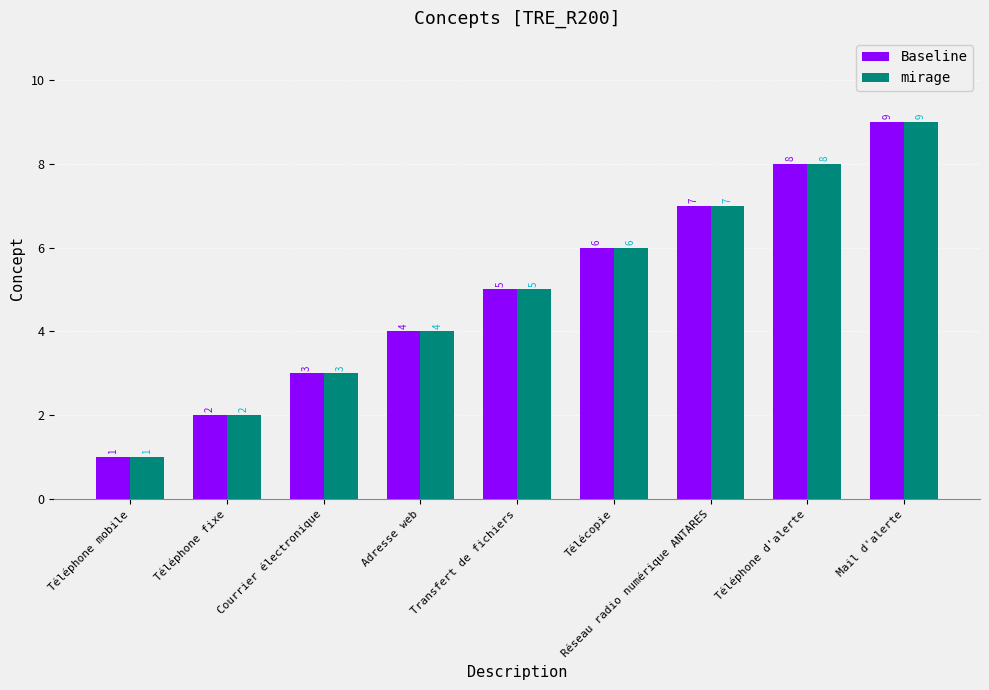

How many bars are there in each group?

2